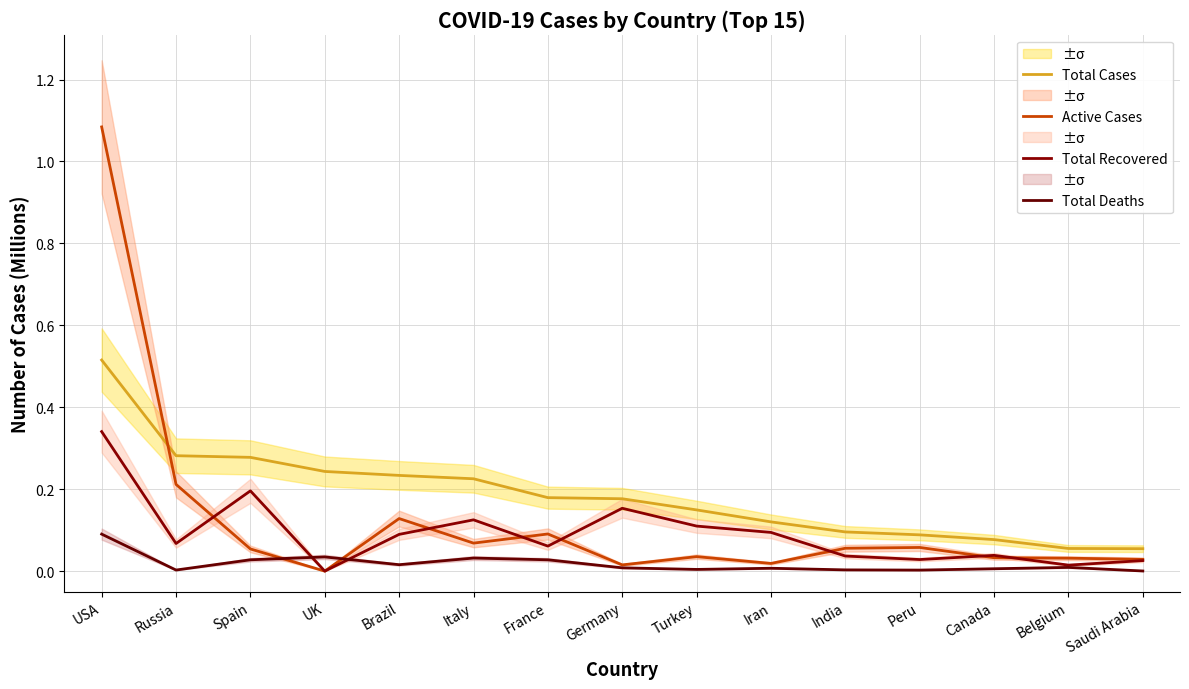

The value of Total Recovered at Peru is 0.0. True or false?

True